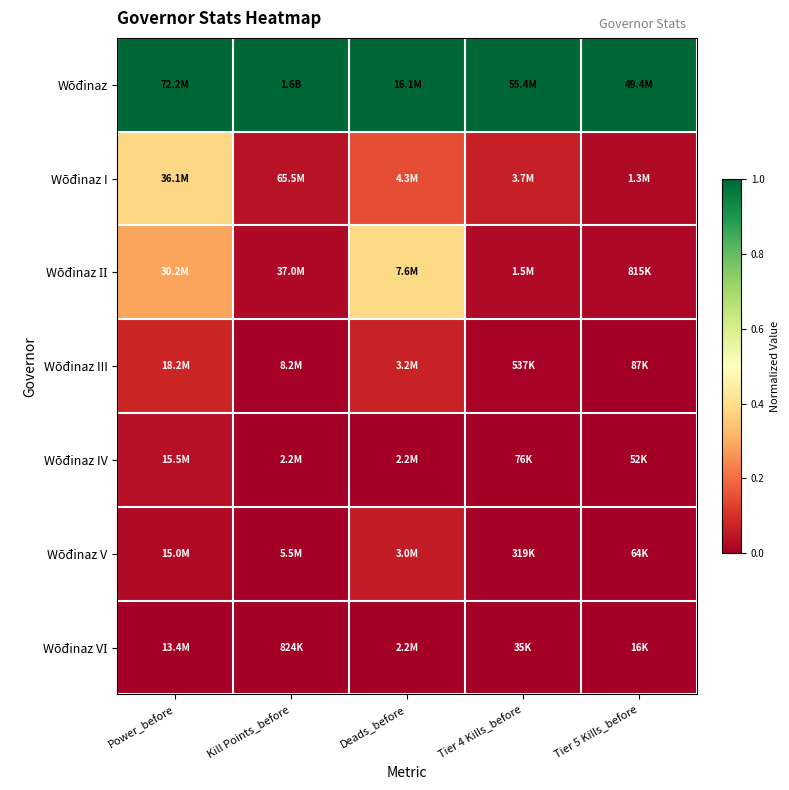

What is the total value across all series at Tier 5 Kills_before?

1.0